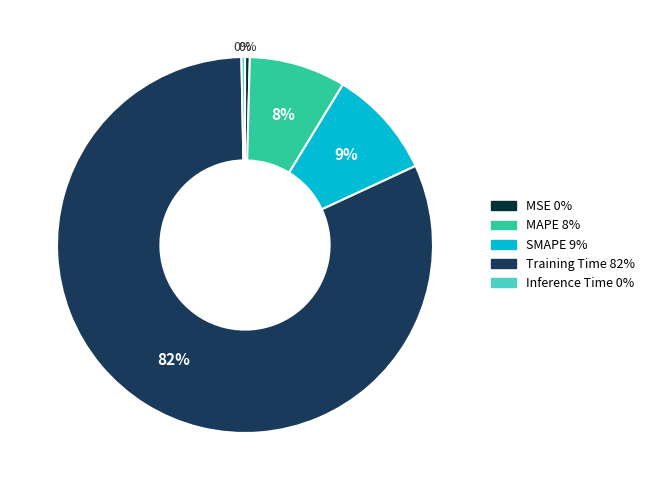

To the nearest percent, what is the average slice percentage?

20%